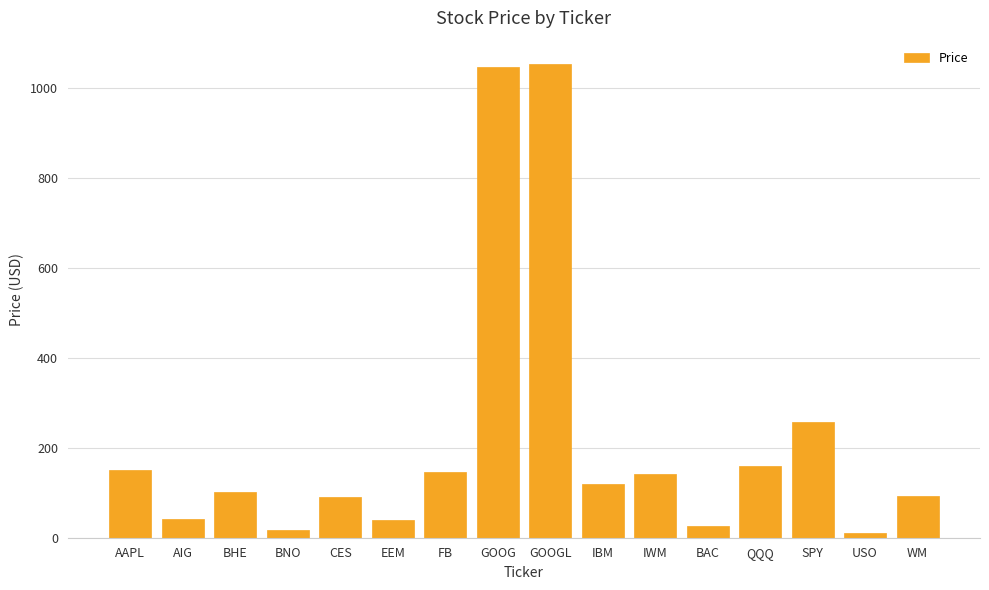

Is it true that the value at SPY is 364.4?

False